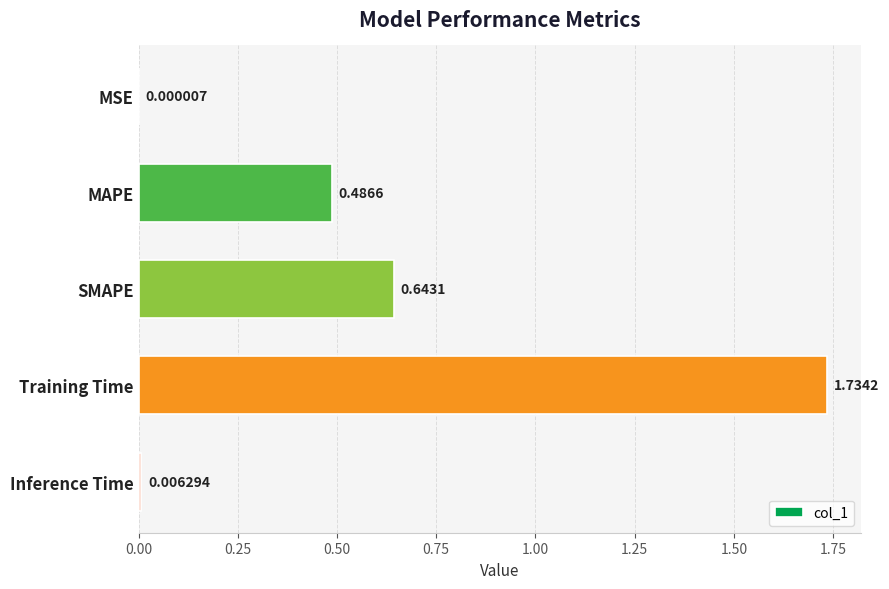

At which category does the chart reach its peak across all series?

Training Time